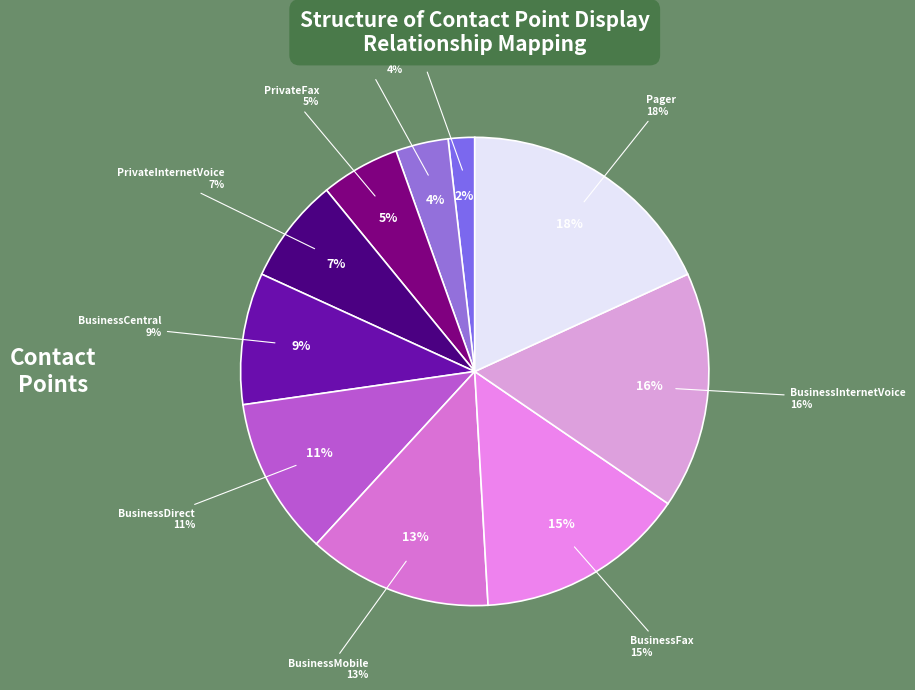

What percentage do PrivateInternetVoice and BusinessCentral together represent?

16.4%